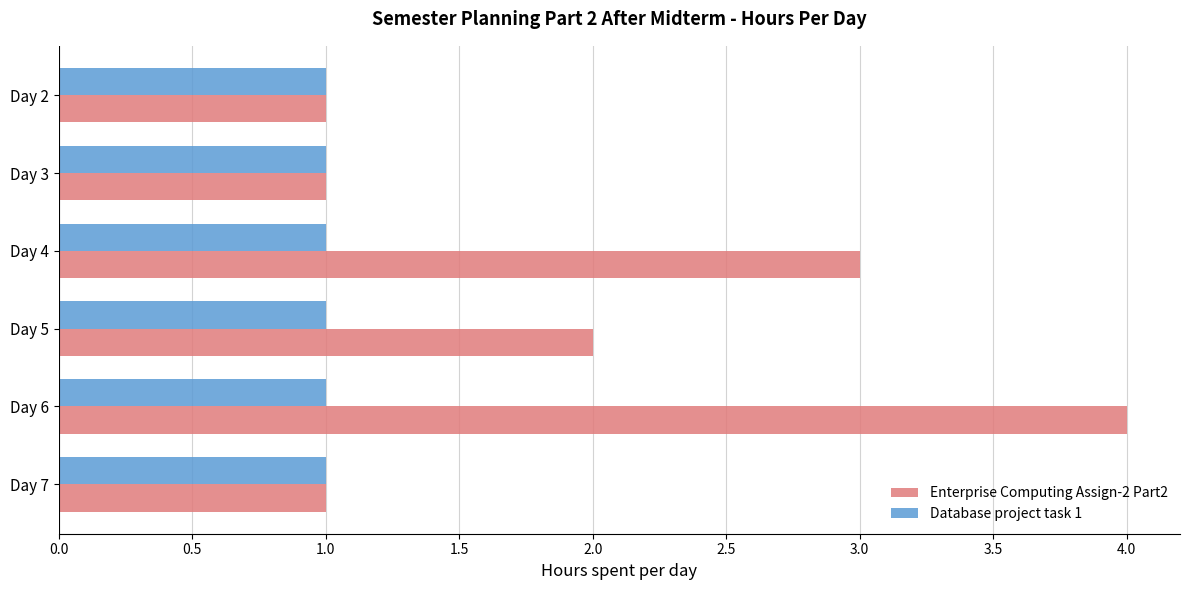

Which series has the largest total across all categories?

Enterprise Computing Assign-2 Part2